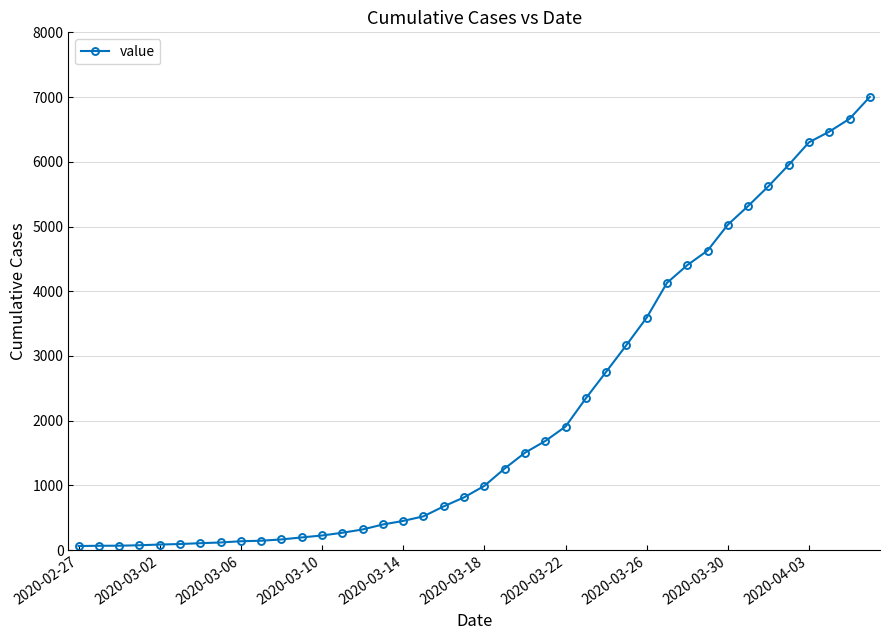

What is the difference between the second highest and second lowest values?

6596